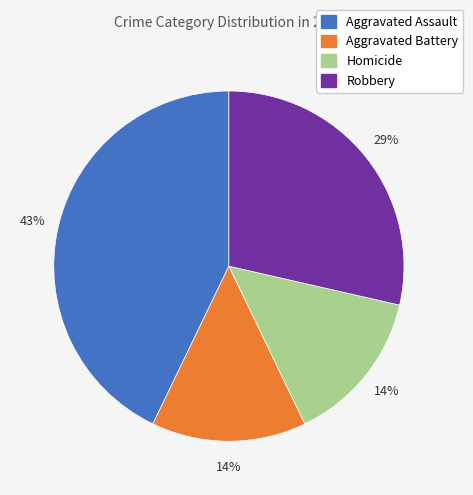

How many segments does this pie chart have?

4